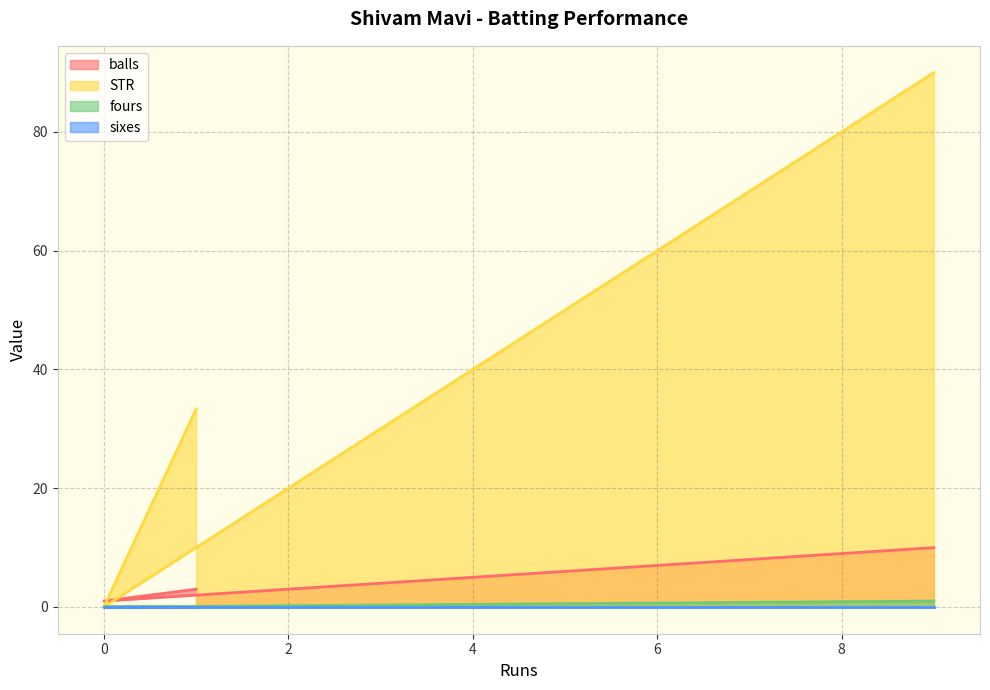

What is the maximum value shown in the chart?

90.0